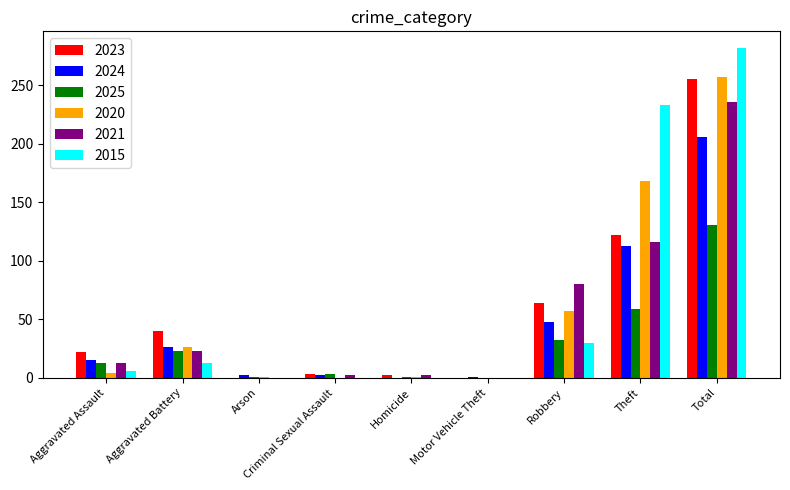

Which series has the largest total across all categories?

2015